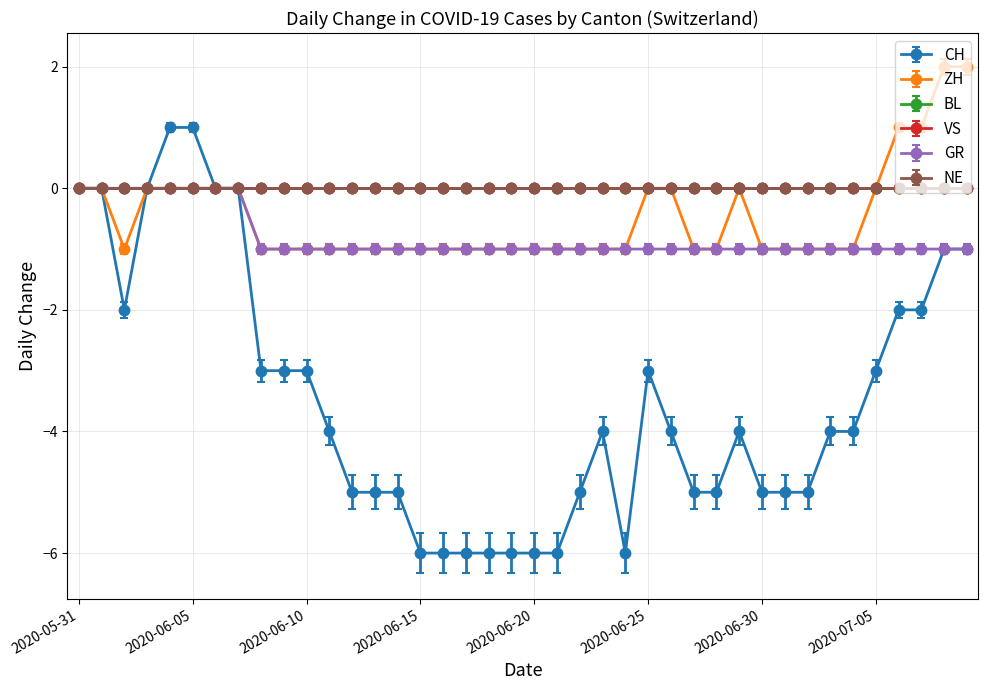

Which series has the widest spread of values?

CH